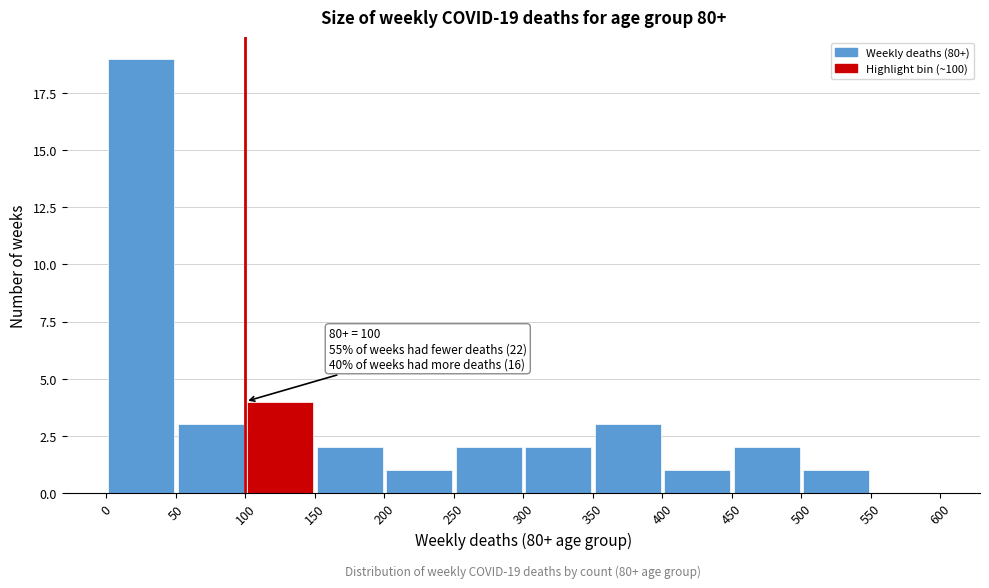

Over which range of the x-axis is the bar tallest?

0 to 50